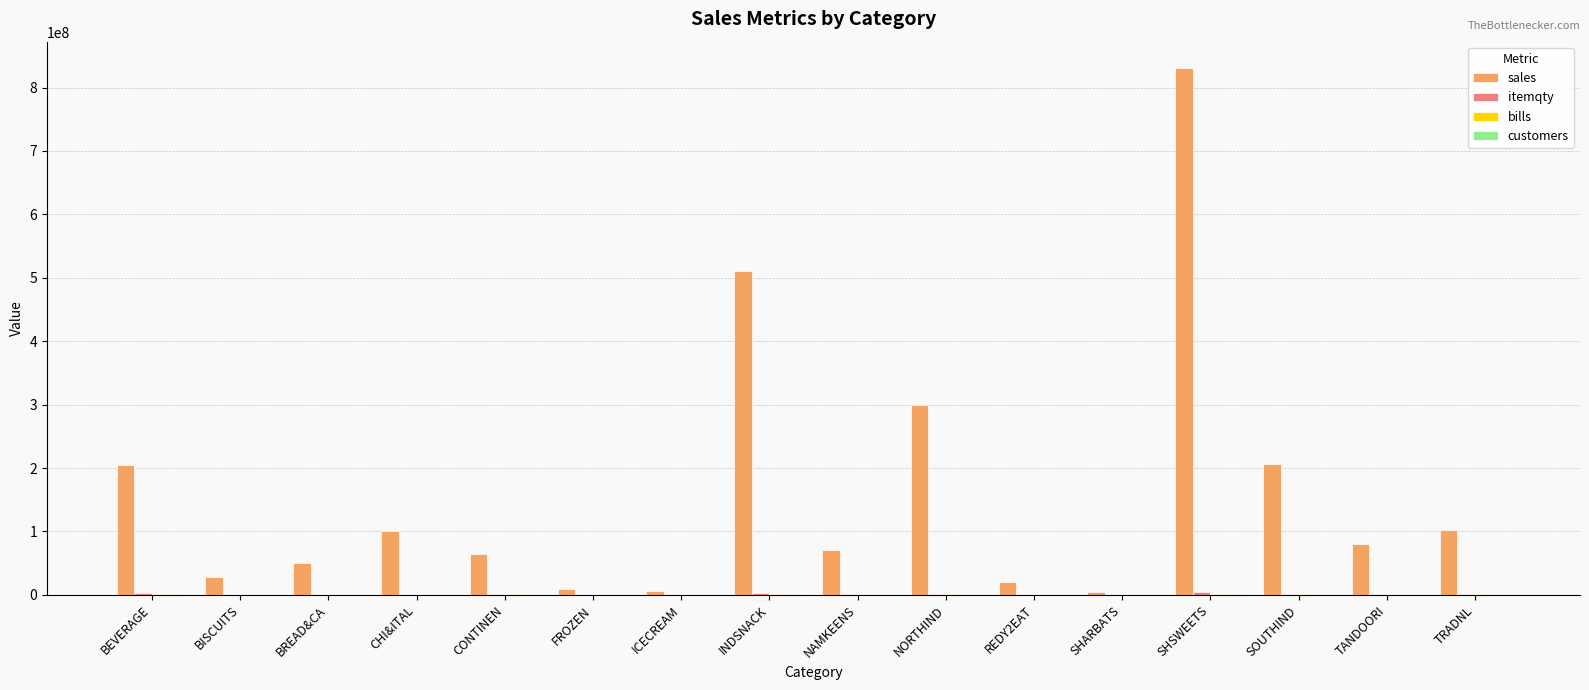

How many groups of bars are there?

16